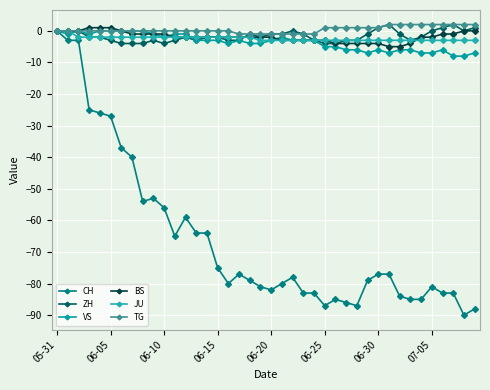

How many BS values are between -3 and -1?

23